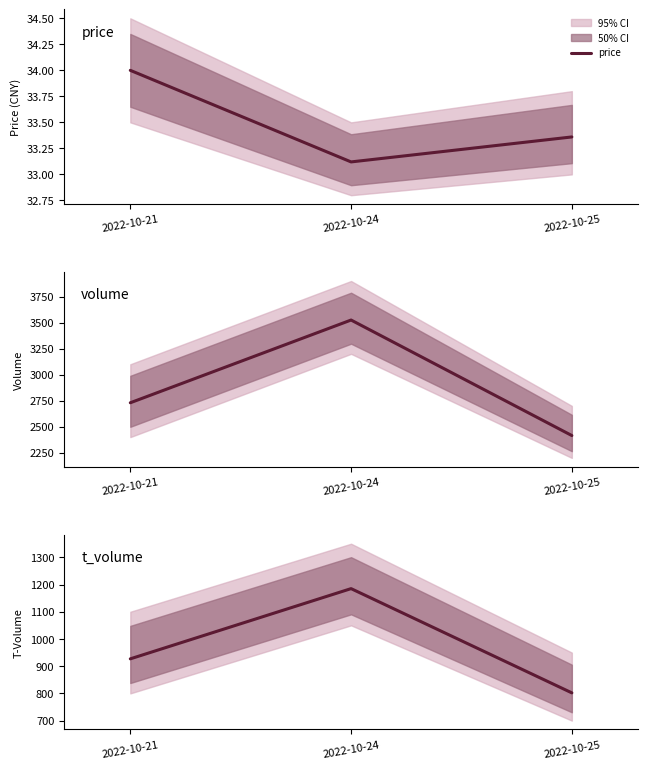

Reading left to right, transcribe all the data shown in this chart.

price: 34.0	33.1	33.4
volume: 2730.0	3525.0	2415.0
t_volume: 927.0	1185.0	802.0